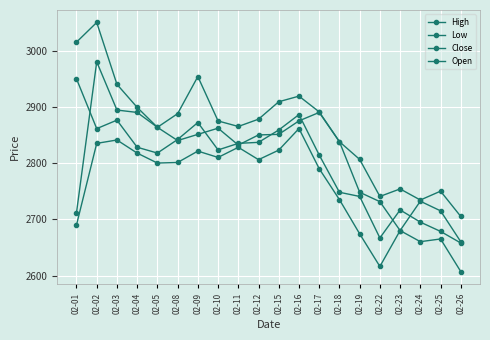

How many lines are shown in the chart?

4